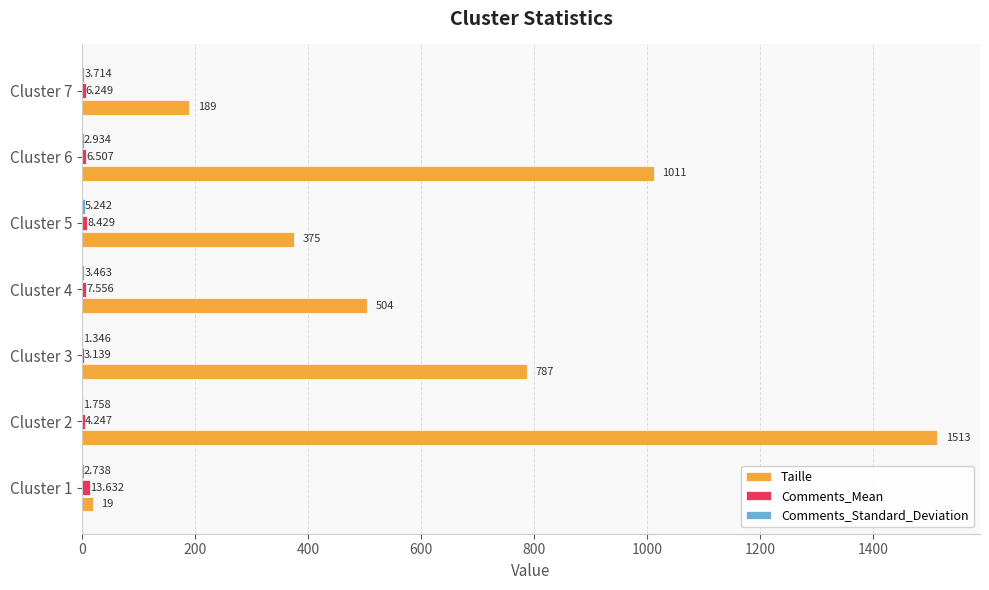

Which series has the widest spread of values?

Taille